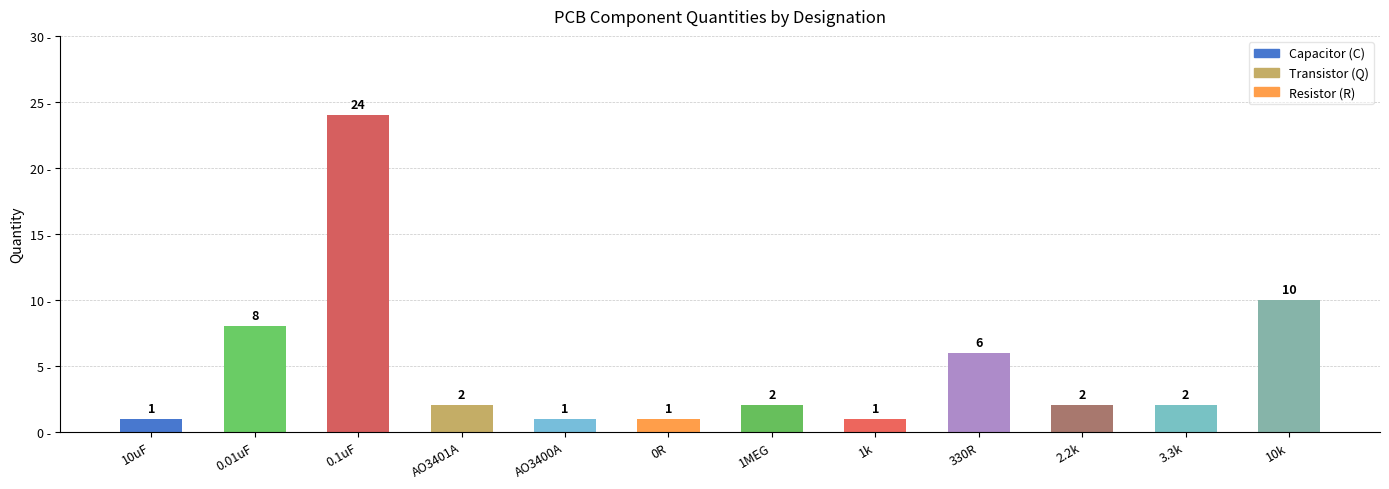

At which label does the data first exceed 2?

0.01uF